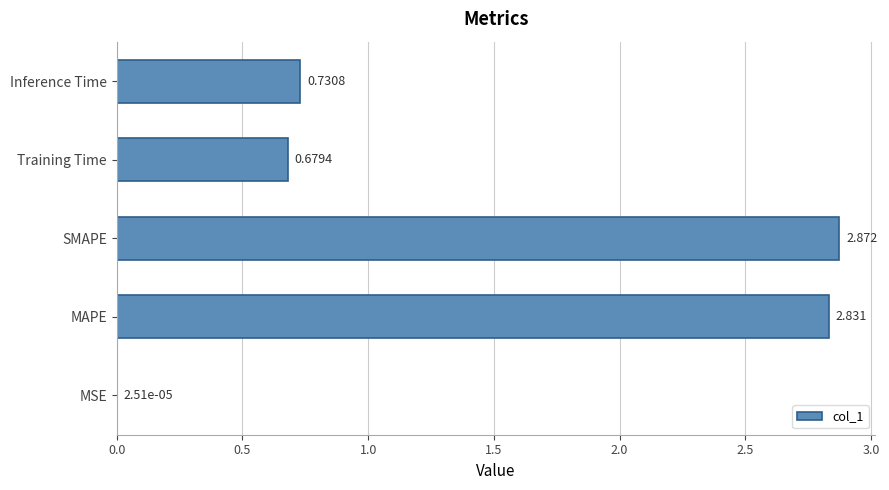

Between Inference Time and MAPE, which is larger?

MAPE